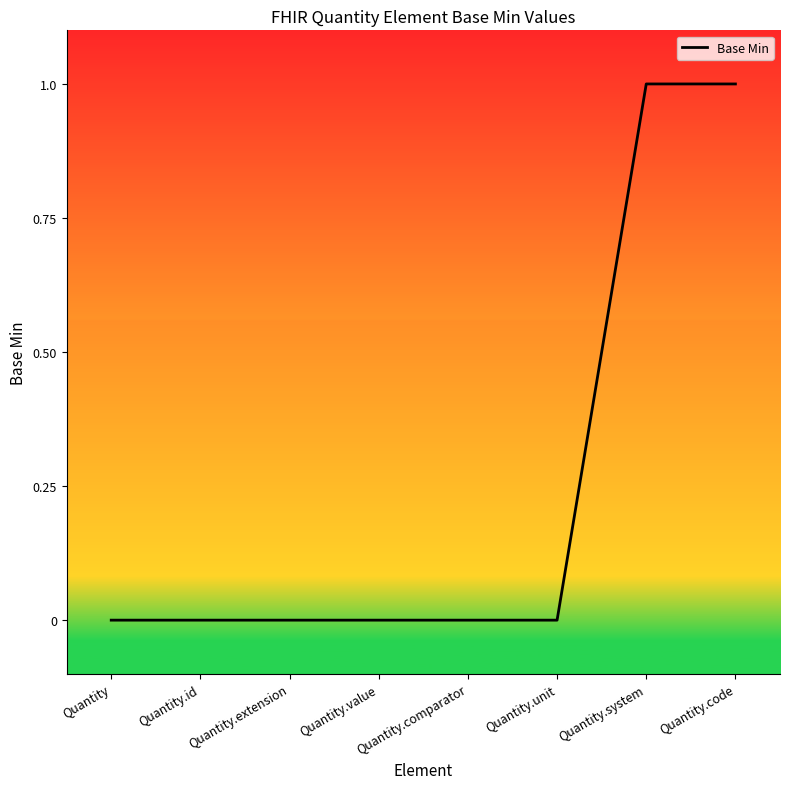

Reading left to right, what are all the values shown in this chart?

0	0	0	0	0	0	1	1